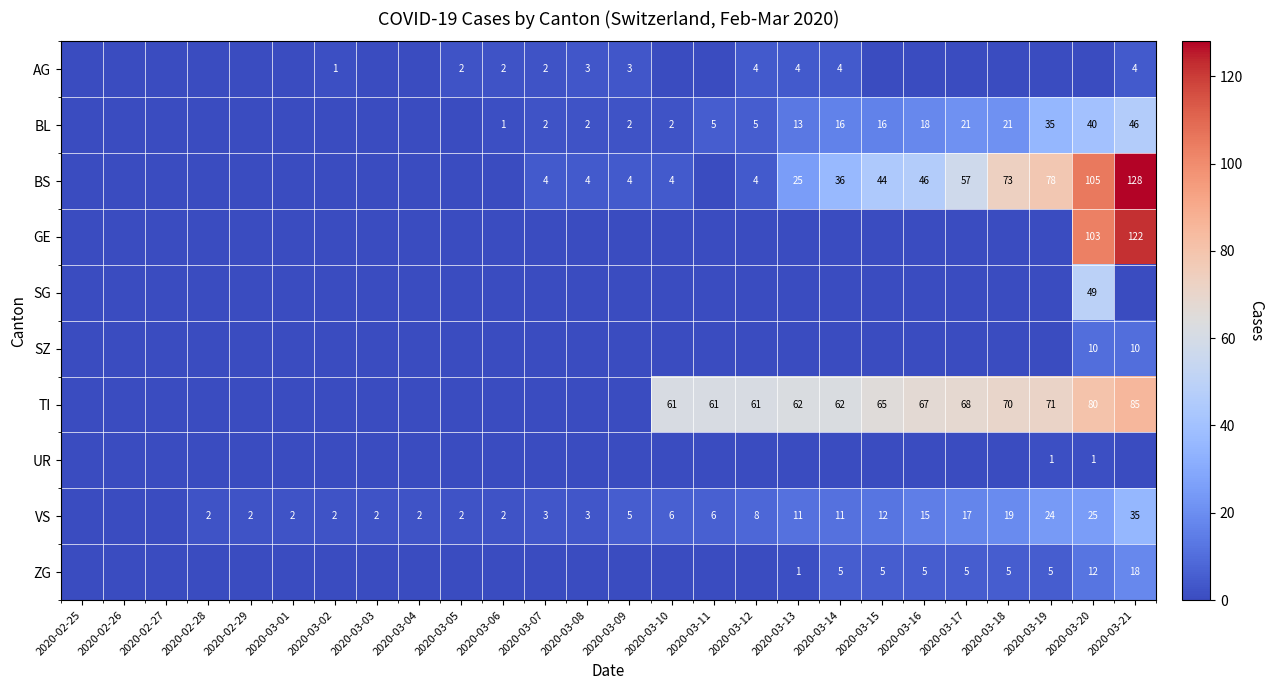

The value of VS at 2020-03-13 is 16. True or false?

False